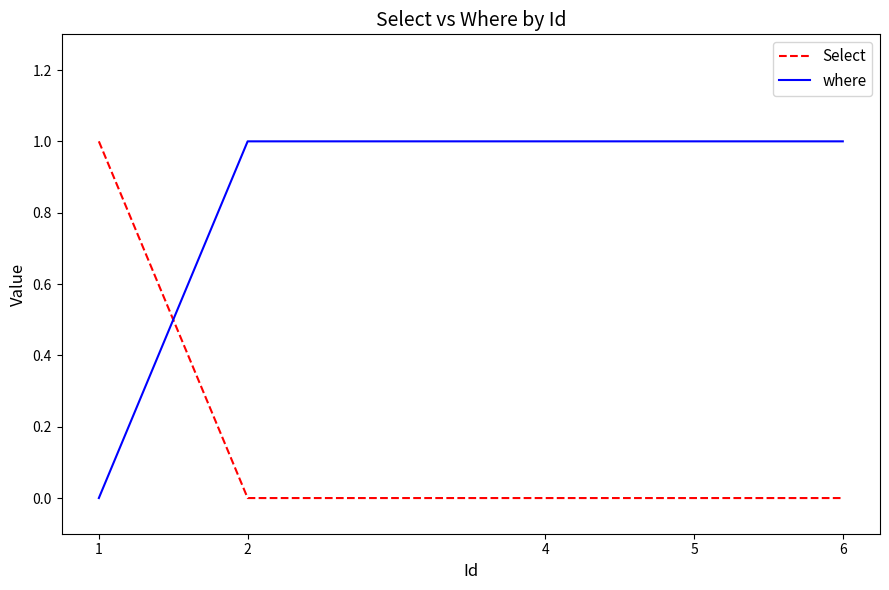

How many times do where and Select cross each other?

1